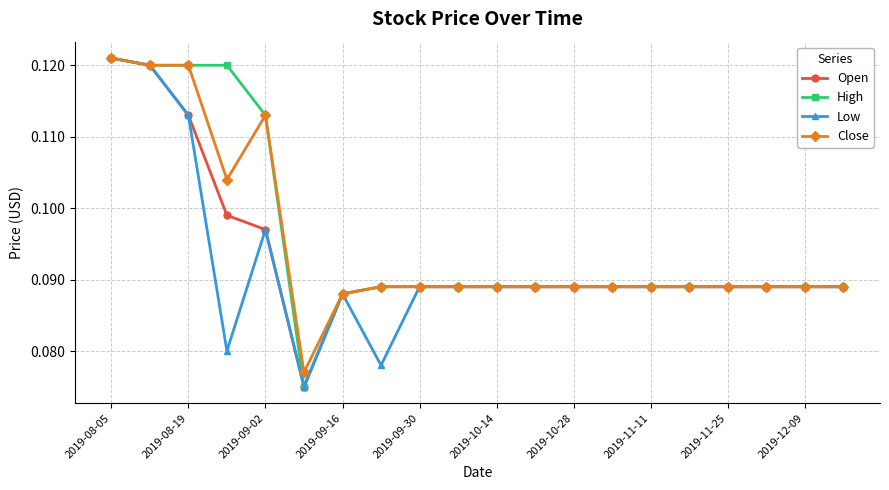

Count the Open values in the range 0 to 1.

20